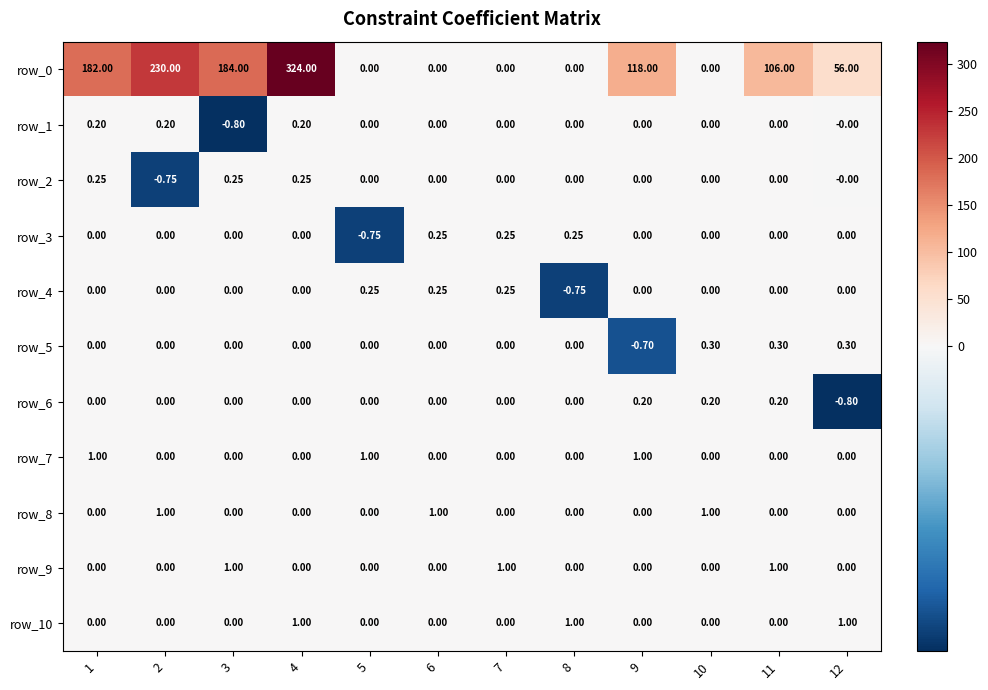

Count the number of categories in the chart.

12